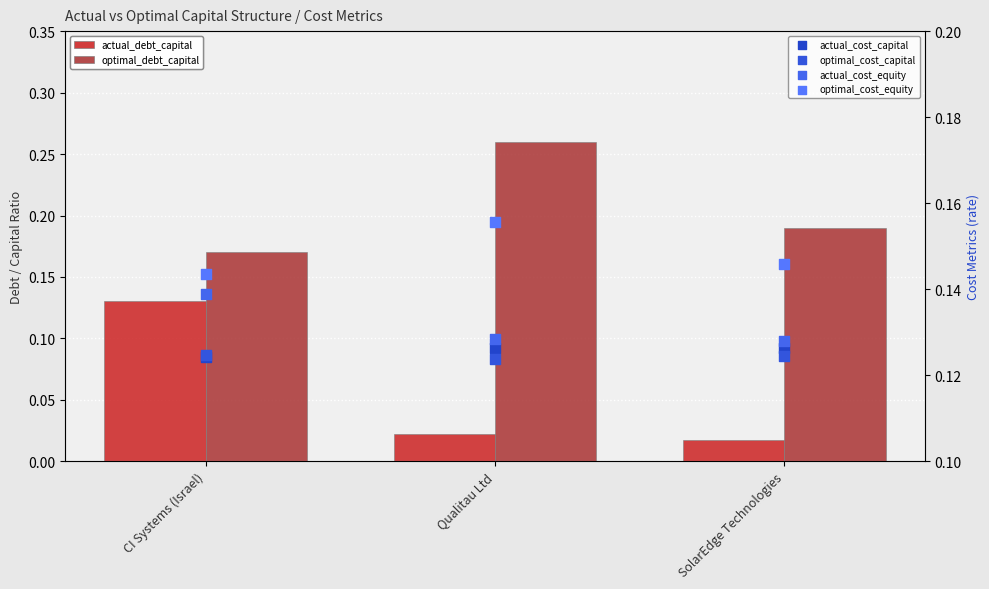

Which series reaches the minimum Y coordinate?

actual_debt_capital